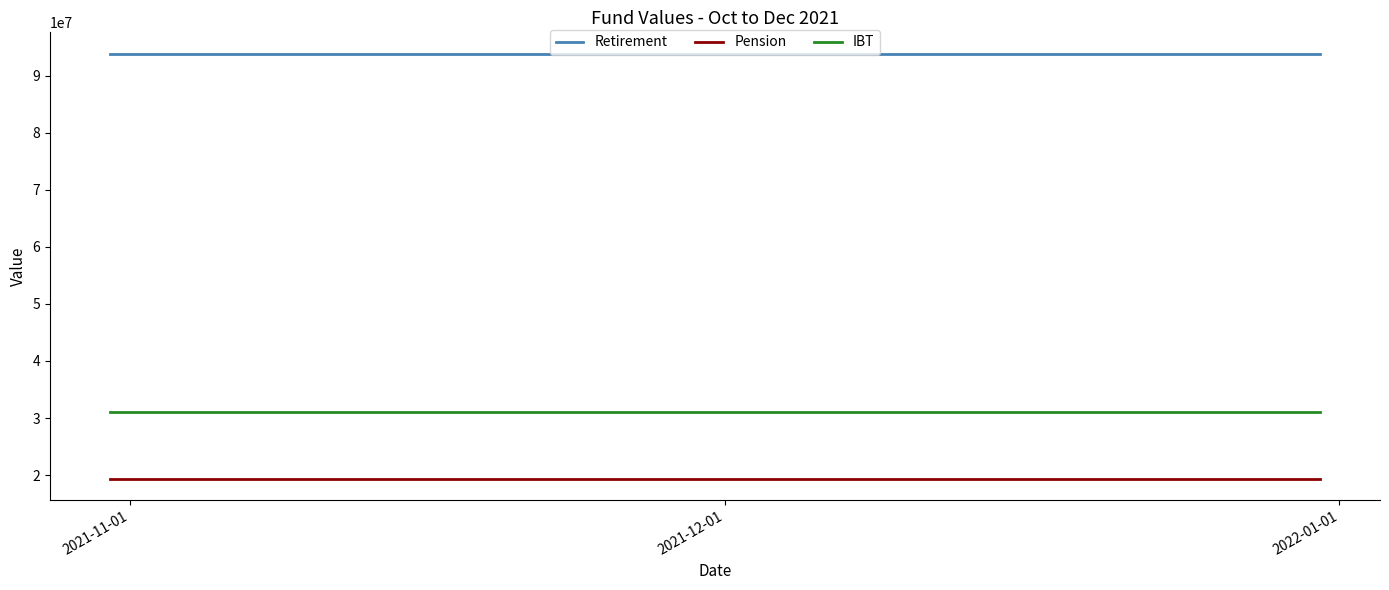

What is the highest value of the IBT series?

31075638.8